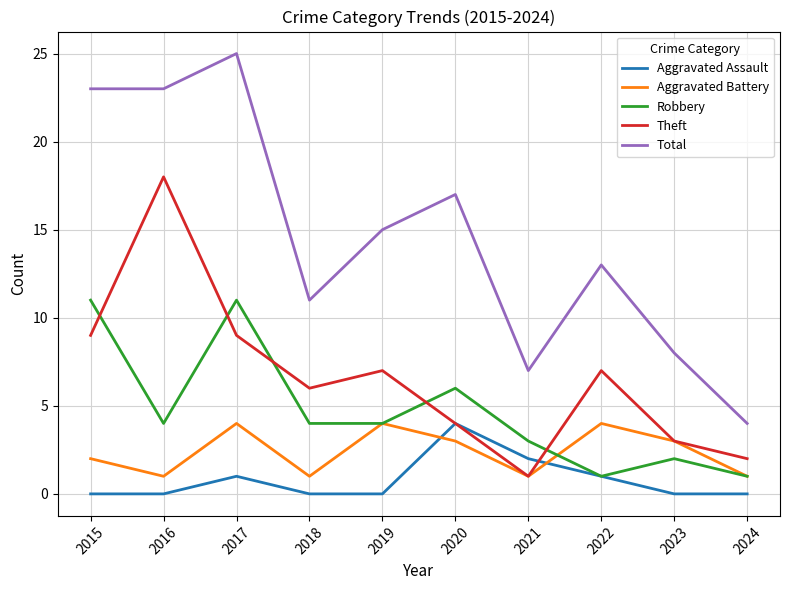

How many times do Aggravated Assault and Aggravated Battery cross each other?

2